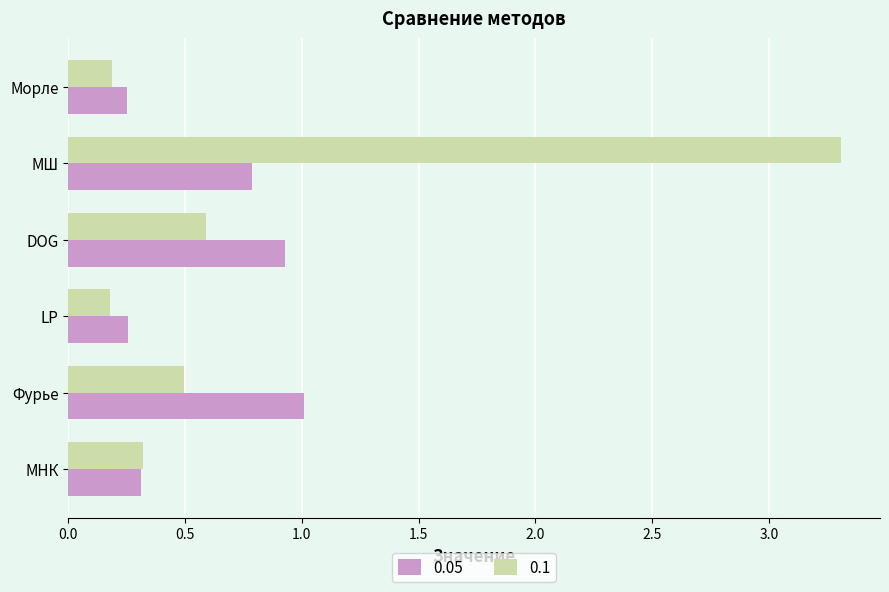

What is the difference between the second highest and second lowest values in the 0.1 series?

0.4